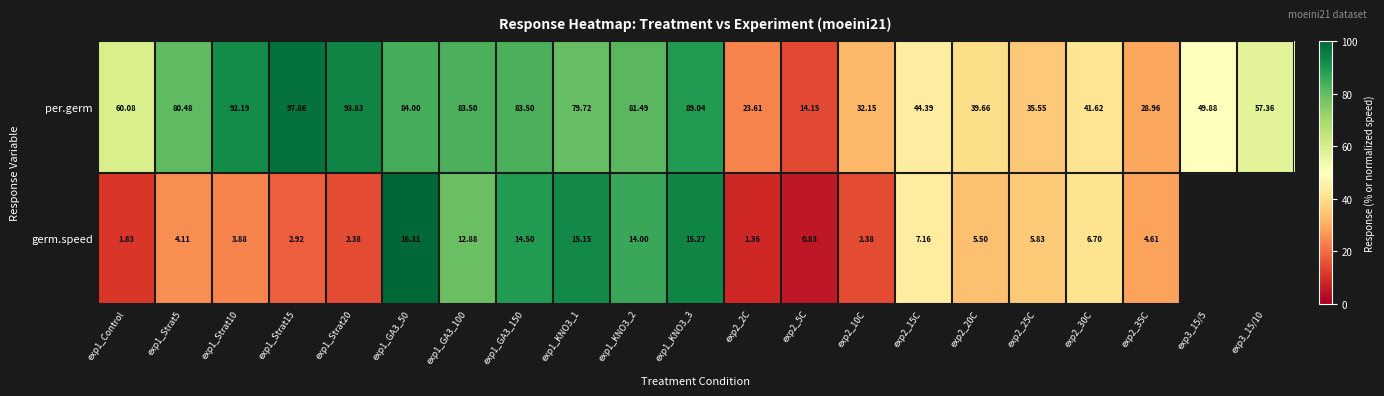

Which series changed the most between exp1_Strat5 and exp2_15C?

per.germ